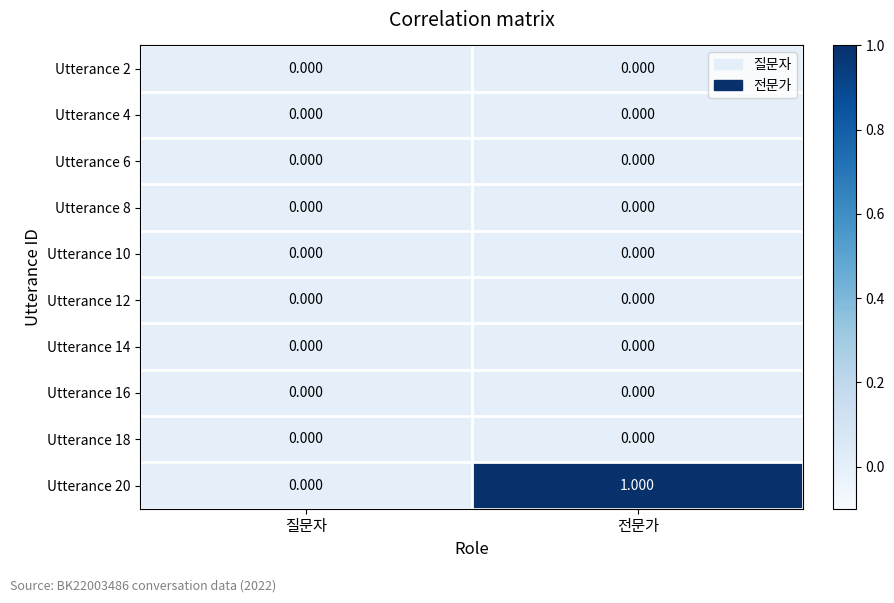

At which category is the sum across all series the highest?

전문가